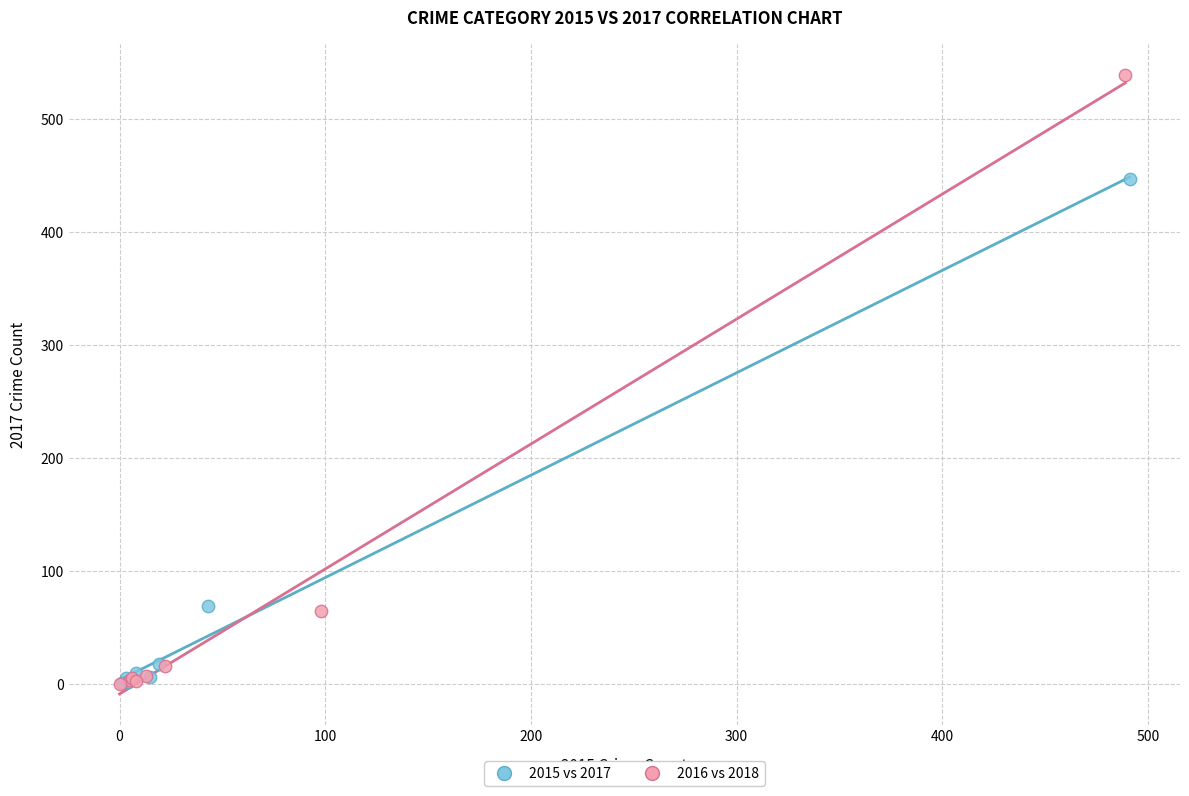

What are all the series names shown in the legend?

2015 vs 2017, 2016 vs 2018